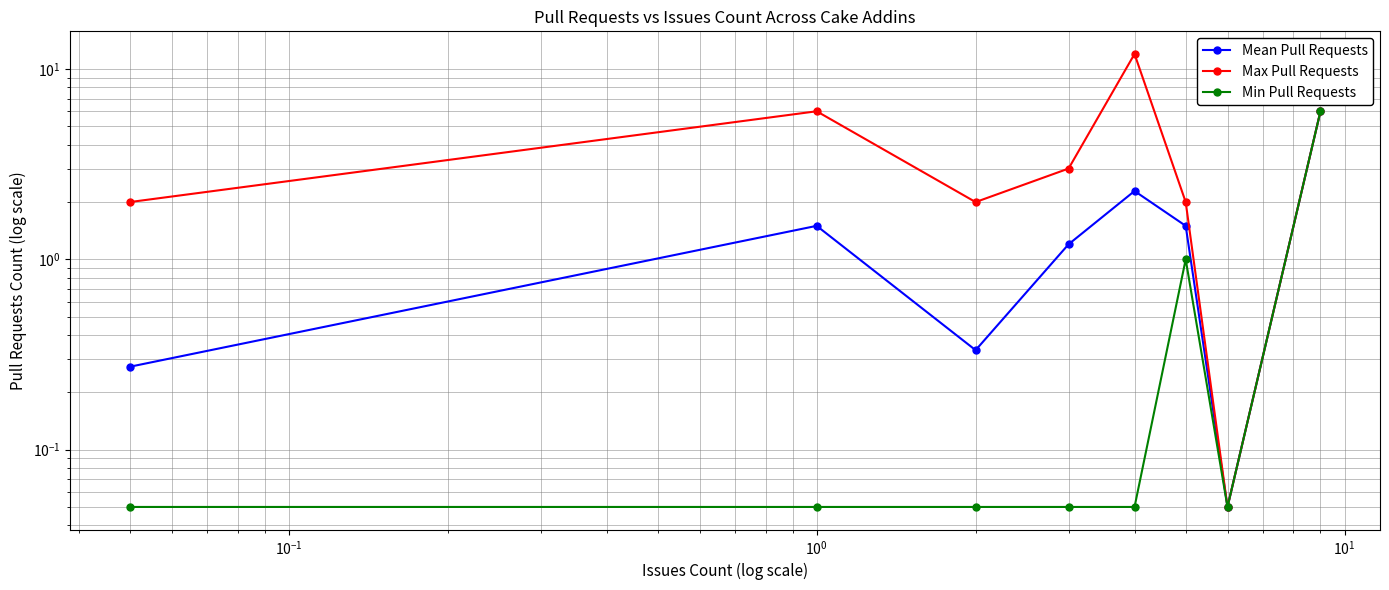

Reading left to right, extract all data points from this chart.

Mean Pull Requests: 0.3	1.5	0.3	1.2	2.3	1.5	0.1	6.0
Max Pull Requests: 2.0	6.0	2.0	3.0	12.0	2.0	0.1	6.0
Min Pull Requests: 0.1	0.1	0.1	0.1	0.1	1.0	0.1	6.0